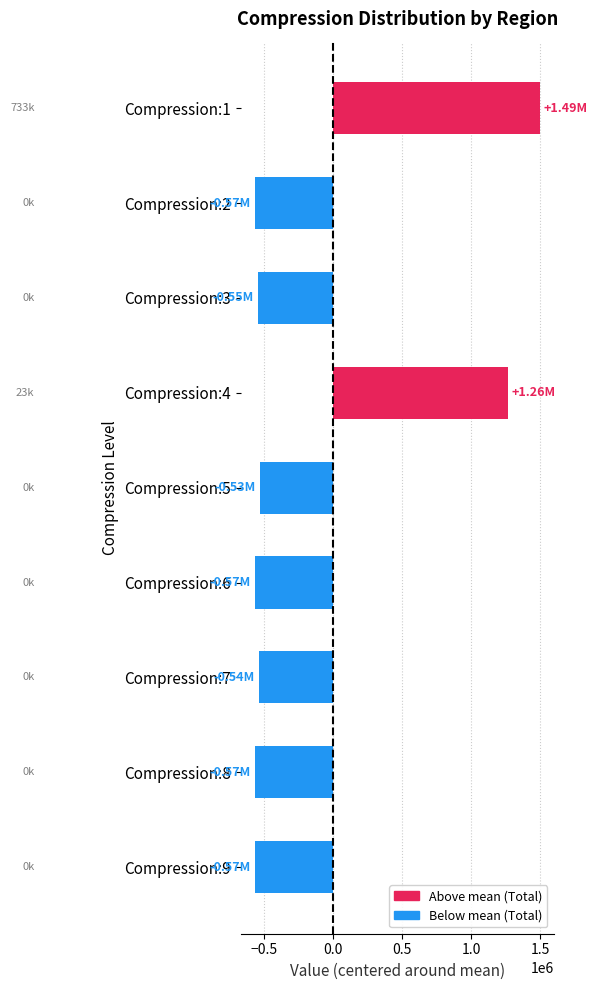

What is the average value?

-126352.9